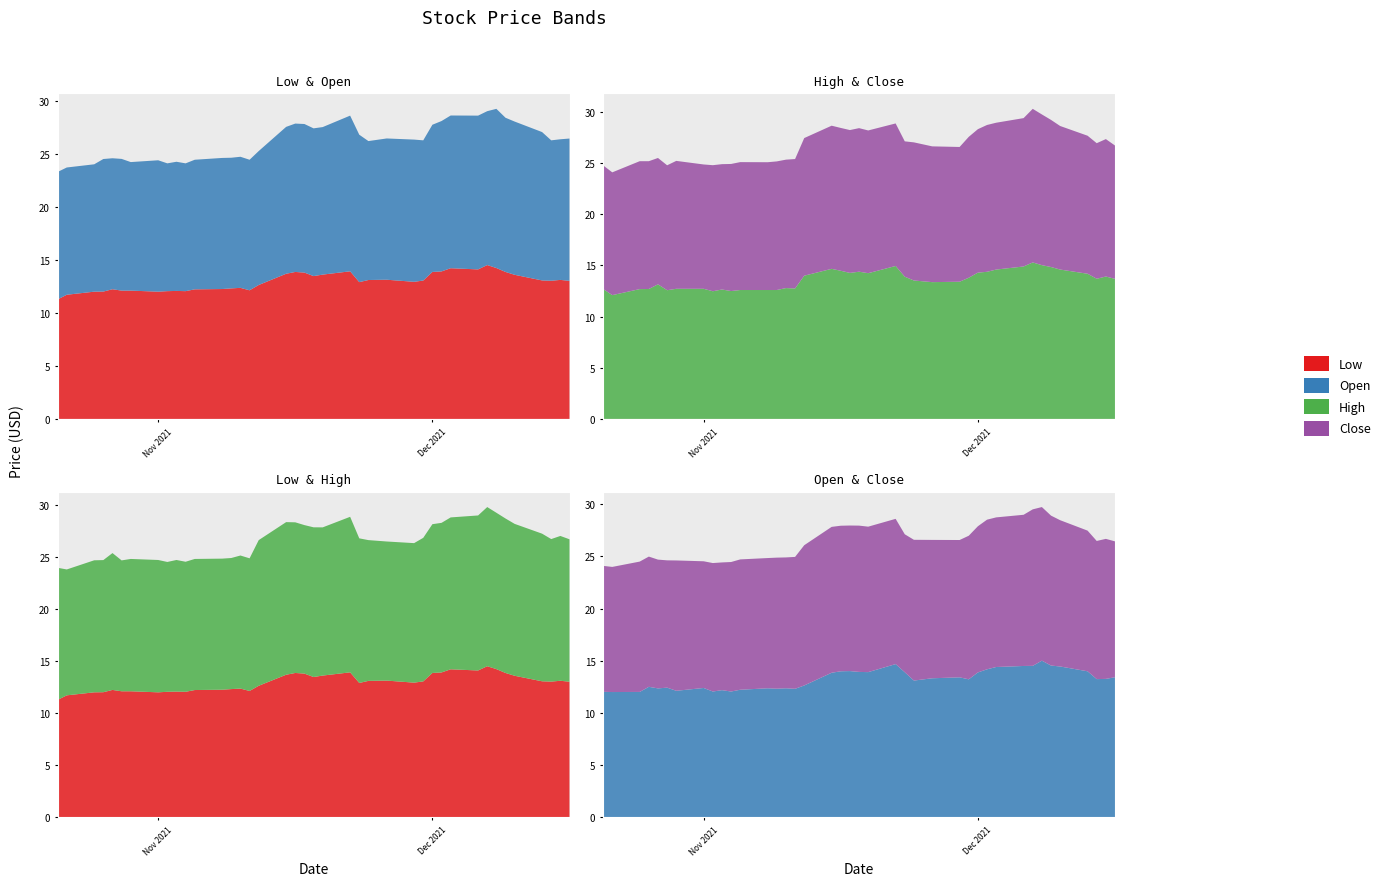

Reading left to right, transcribe all the data shown in this chart.

Low: 21-10-2021=11.3	22-10-2021=11.7	25-10-2021=12.0	26-10-2021=12.0	27-10-2021=12.2	28-10-2021=12.1	29-10-2021=12.1	01-11-2021=12.0	02-11-2021=12.1	03-11-2021=12.1	04-11-2021=12.1	05-11-2021=12.2	08-11-2021=12.2	09-11-2021=12.3	10-11-2021=12.4	11-11-2021=12.1	12-11-2021=12.6	15-11-2021=13.7	16-11-2021=13.9	17-11-2021=13.8	18-11-2021=13.5	19-11-2021=13.6	22-11-2021=13.9	23-11-2021=12.9	24-11-2021=13.1	26-11-2021=13.1	29-11-2021=12.9	30-11-2021=13.1	01-12-2021=13.9	02-12-2021=13.9	03-12-2021=14.2	06-12-2021=14.1	07-12-2021=14.5	08-12-2021=14.2	09-12-2021=13.9	10-12-2021=13.6	13-12-2021=13.1	14-12-2021=13.0	15-12-2021=13.1	16-12-2021=13.0
Open: 21-10-2021=12.0	22-10-2021=12.0	25-10-2021=12.0	26-10-2021=12.5	27-10-2021=12.3	28-10-2021=12.4	29-10-2021=12.1	01-11-2021=12.4	02-11-2021=12.1	03-11-2021=12.2	04-11-2021=12.1	05-11-2021=12.2	08-11-2021=12.4	09-11-2021=12.3	10-11-2021=12.4	11-11-2021=12.3	12-11-2021=12.6	15-11-2021=13.8	16-11-2021=14.0	17-11-2021=14.0	18-11-2021=13.9	19-11-2021=13.9	22-11-2021=14.7	23-11-2021=13.9	24-11-2021=13.1	26-11-2021=13.3	29-11-2021=13.4	30-11-2021=13.2	01-12-2021=13.9	02-12-2021=14.2	03-12-2021=14.4	06-12-2021=14.5	07-12-2021=14.5	08-12-2021=15.0	09-12-2021=14.5	10-12-2021=14.4	13-12-2021=14.0	14-12-2021=13.2	15-12-2021=13.3	16-12-2021=13.4
High: 21-10-2021=12.7	22-10-2021=12.1	25-10-2021=12.7	26-10-2021=12.7	27-10-2021=13.2	28-10-2021=12.6	29-10-2021=12.7	01-11-2021=12.7	02-11-2021=12.5	03-11-2021=12.7	04-11-2021=12.5	05-11-2021=12.6	08-11-2021=12.6	09-11-2021=12.6	10-11-2021=12.8	11-11-2021=12.8	12-11-2021=14.0	15-11-2021=14.7	16-11-2021=14.5	17-11-2021=14.3	18-11-2021=14.4	19-11-2021=14.2	22-11-2021=14.9	23-11-2021=13.9	24-11-2021=13.5	26-11-2021=13.4	29-11-2021=13.4	30-11-2021=13.8	01-12-2021=14.3	02-12-2021=14.4	03-12-2021=14.6	06-12-2021=14.9	07-12-2021=15.3	08-12-2021=15.0	09-12-2021=14.8	10-12-2021=14.6	13-12-2021=14.2	14-12-2021=13.7	15-12-2021=13.9	16-12-2021=13.7
Close: 21-10-2021=12.1	22-10-2021=12.0	25-10-2021=12.5	26-10-2021=12.5	27-10-2021=12.3	28-10-2021=12.2	29-10-2021=12.5	01-11-2021=12.2	02-11-2021=12.3	03-11-2021=12.2	04-11-2021=12.4	05-11-2021=12.5	08-11-2021=12.5	09-11-2021=12.6	10-11-2021=12.6	11-11-2021=12.7	12-11-2021=13.4	15-11-2021=14.0	16-11-2021=14.0	17-11-2021=14.0	18-11-2021=14.0	19-11-2021=13.9	22-11-2021=13.9	23-11-2021=13.2	24-11-2021=13.5	26-11-2021=13.3	29-11-2021=13.2	30-11-2021=13.8	01-12-2021=14.0	02-12-2021=14.3	03-12-2021=14.3	06-12-2021=14.5	07-12-2021=15.0	08-12-2021=14.7	09-12-2021=14.4	10-12-2021=14.0	13-12-2021=13.5	14-12-2021=13.2	15-12-2021=13.4	16-12-2021=13.0